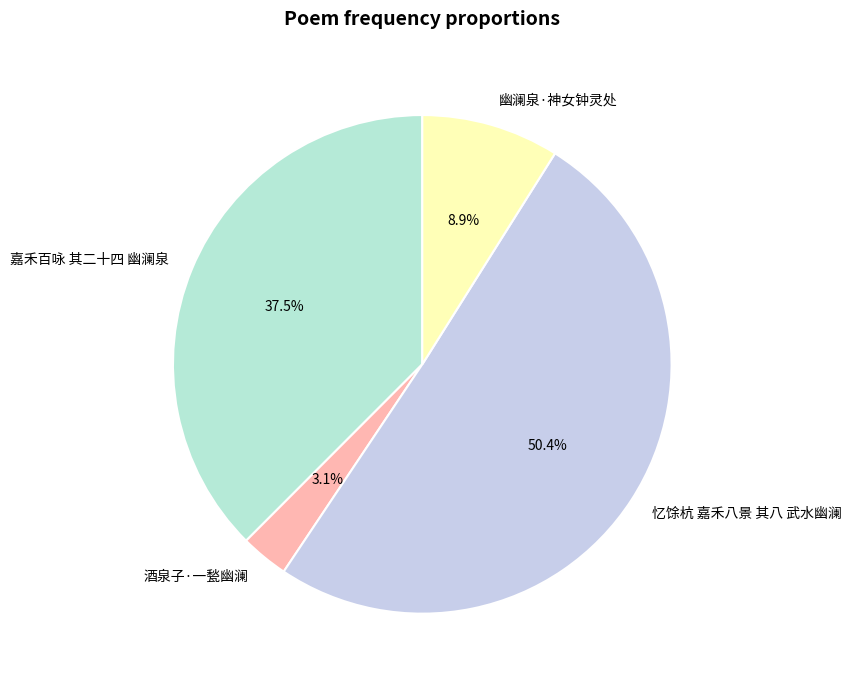

How many segments does this pie chart have?

4